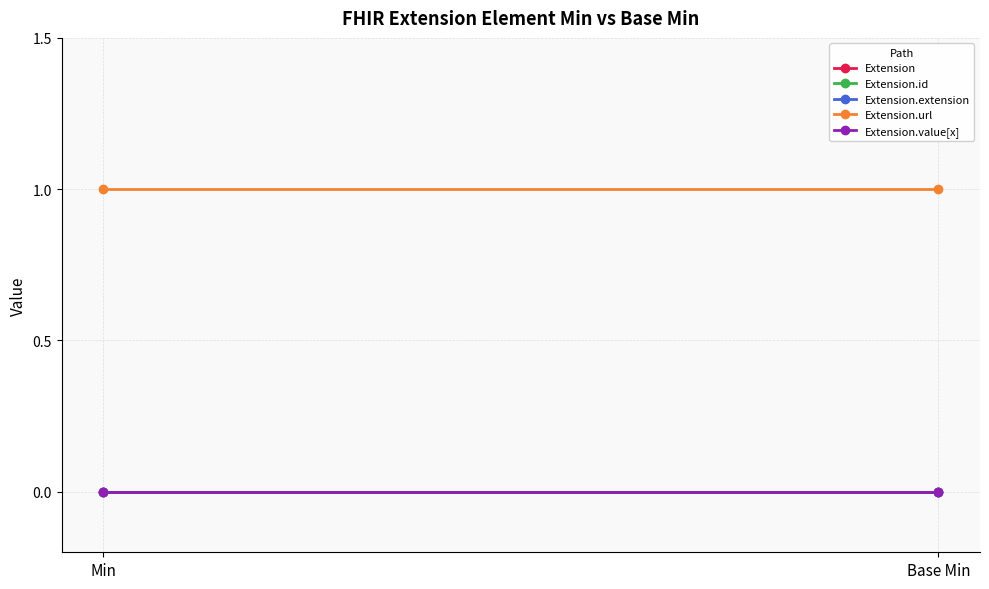

At which category is the sum across all series the highest?

Min